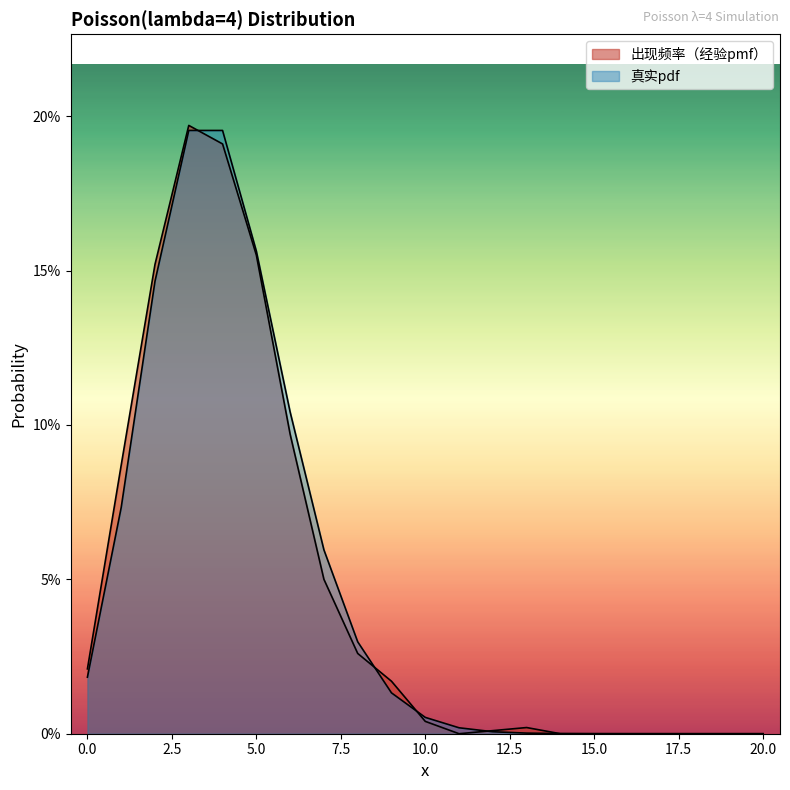

At how many categories does at least one series exceed 0?

21